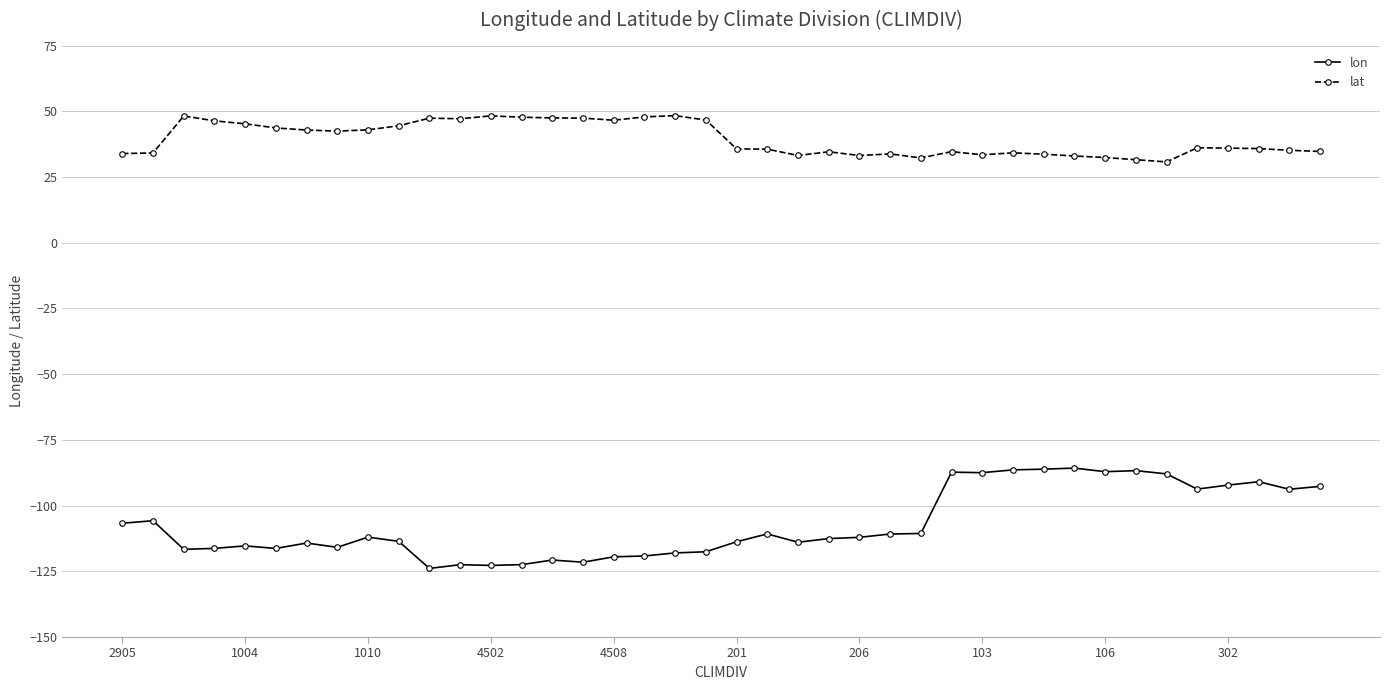

Which series has the largest range (max minus min)?

lon